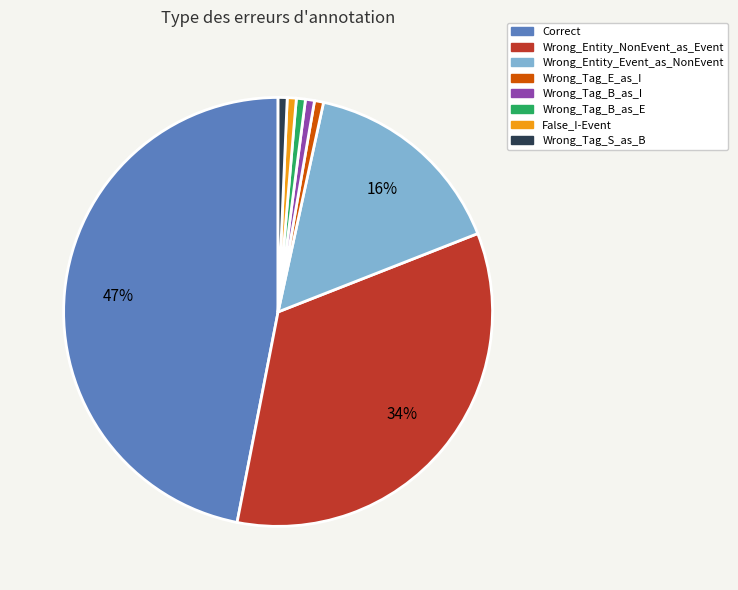

Do Correct and Wrong_Entity_NonEvent_as_Event together represent more than half of the pie?

Yes